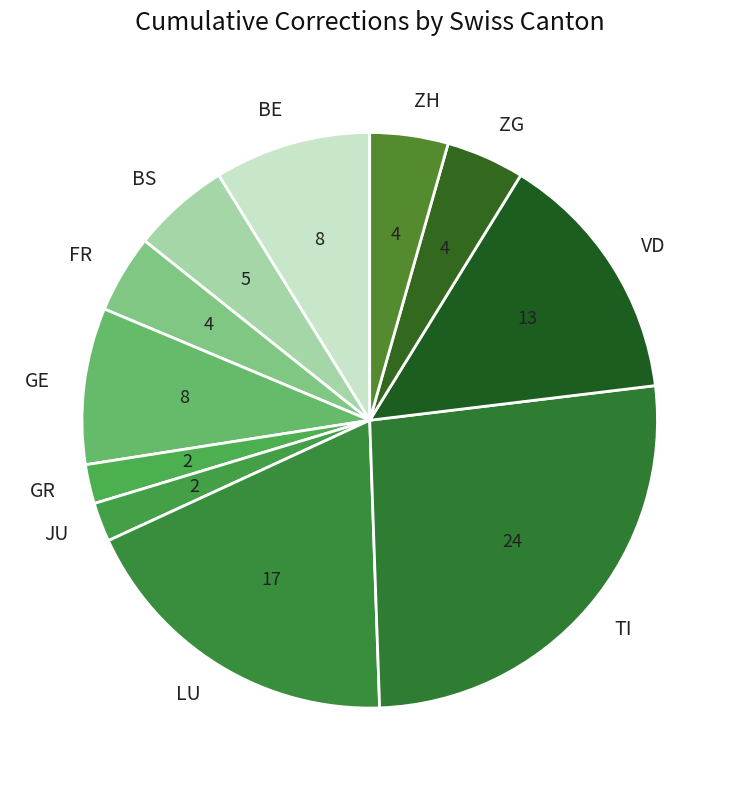

Do JU and FR together represent more than half of the pie?

No